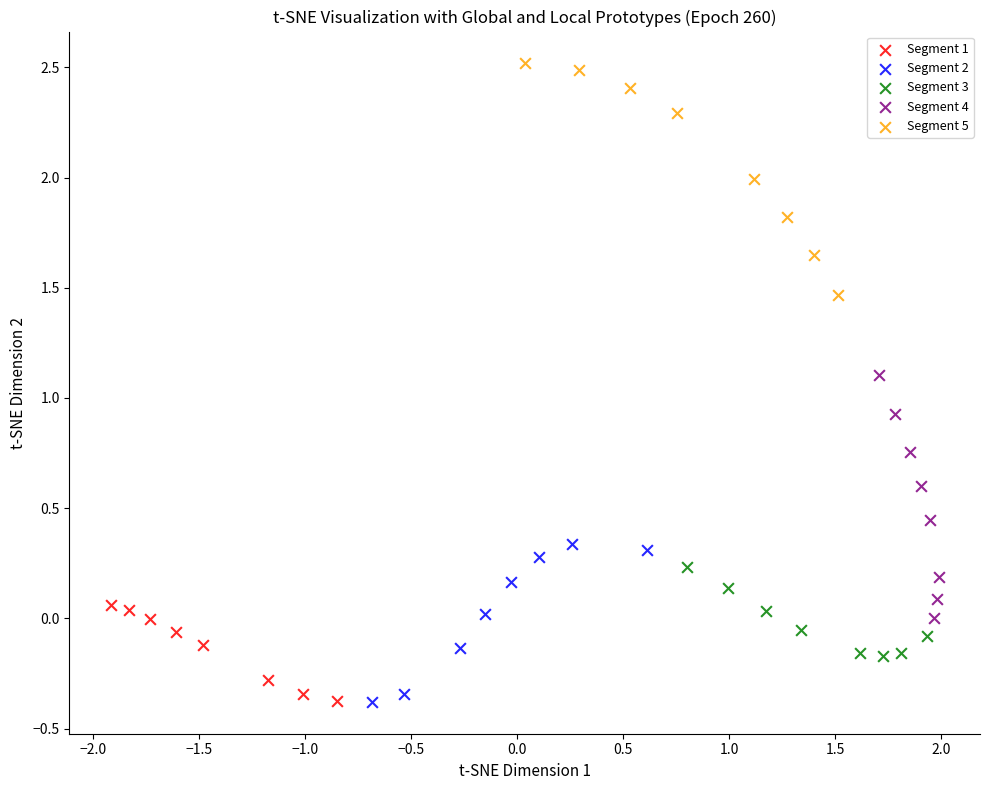

Which series reaches the maximum Y coordinate?

Segment 5